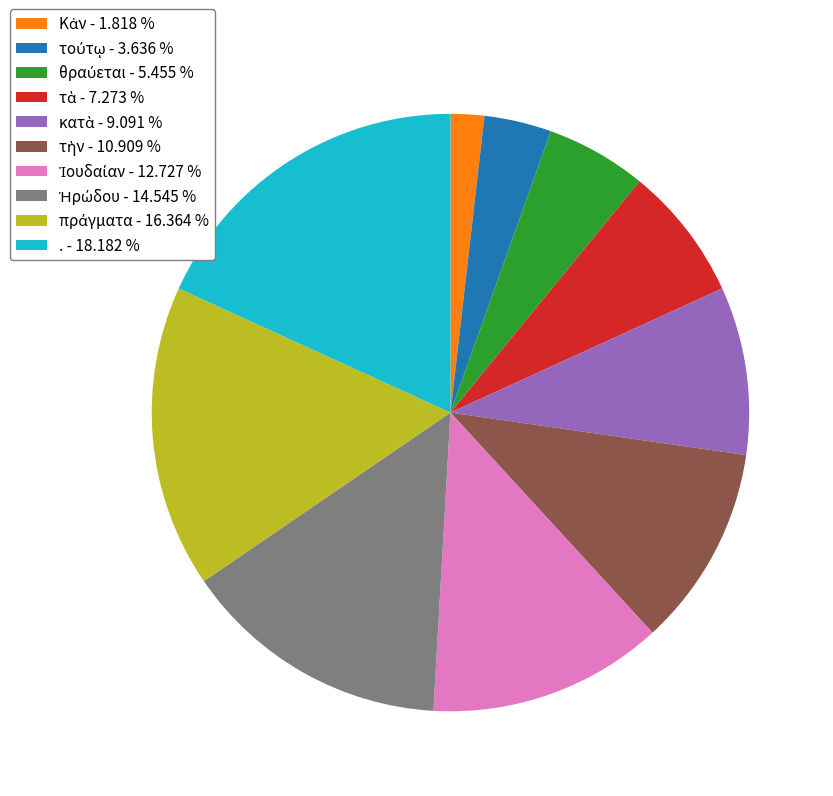

Does any single category account for the majority?

No